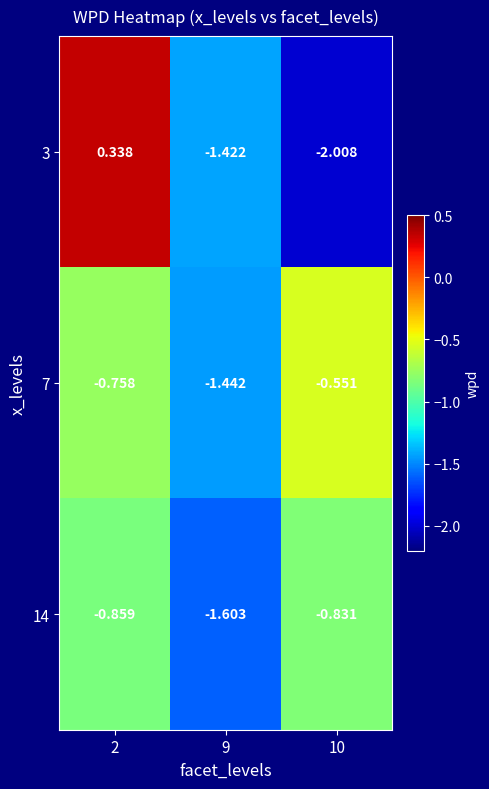

Is the value of 3 at 10 greater than the value of 7 at 2?

No